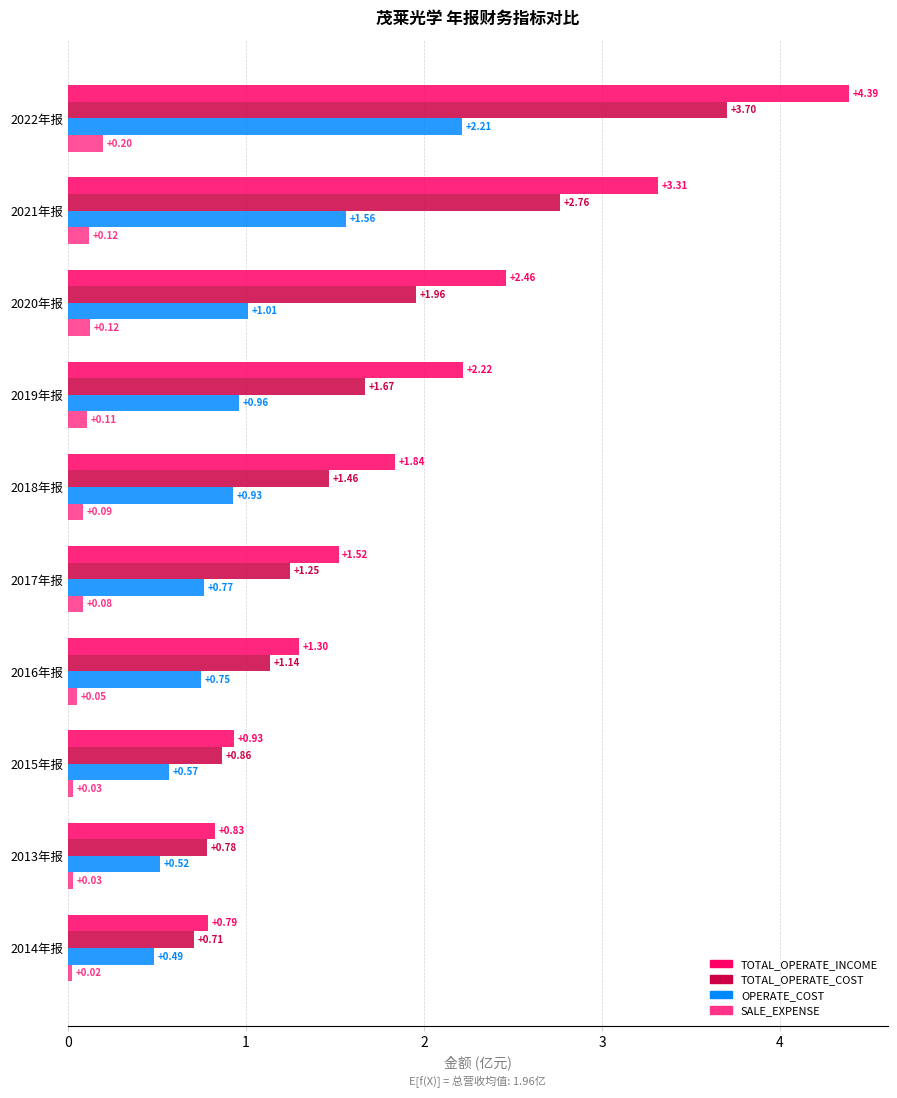

Between 2019年报 and 2017年报, which series saw the biggest shift?

TOTAL_OPERATE_INCOME